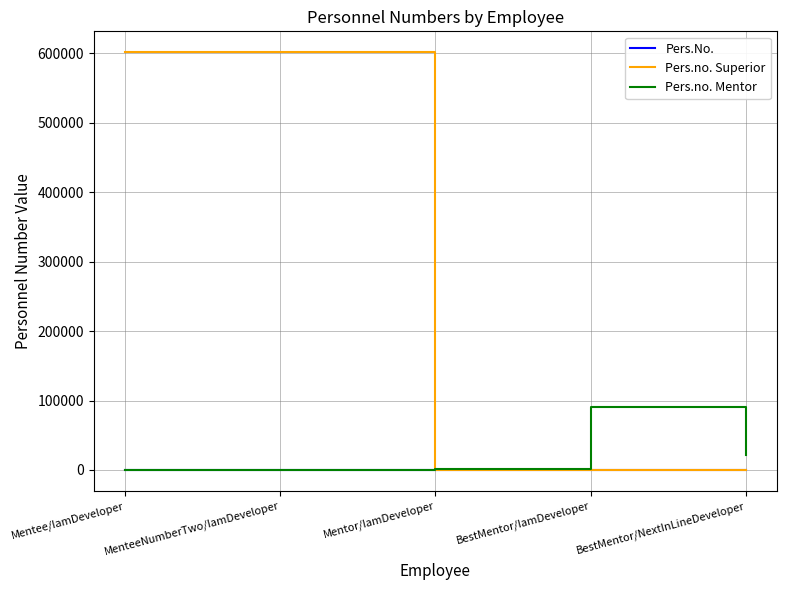

How many lines are shown in the chart?

3